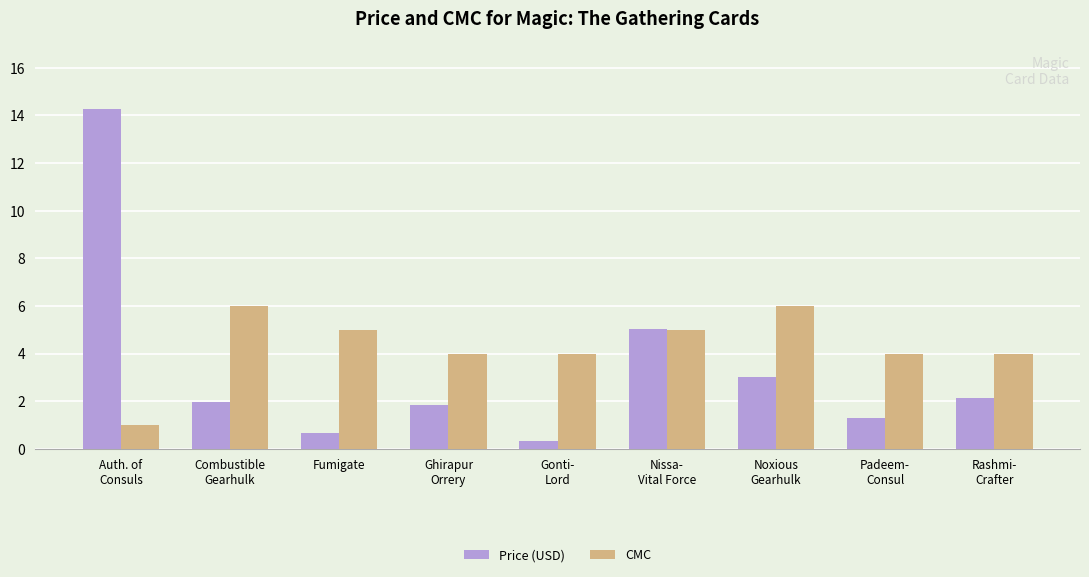

What are all the series names shown in the legend?

Price (USD), CMC